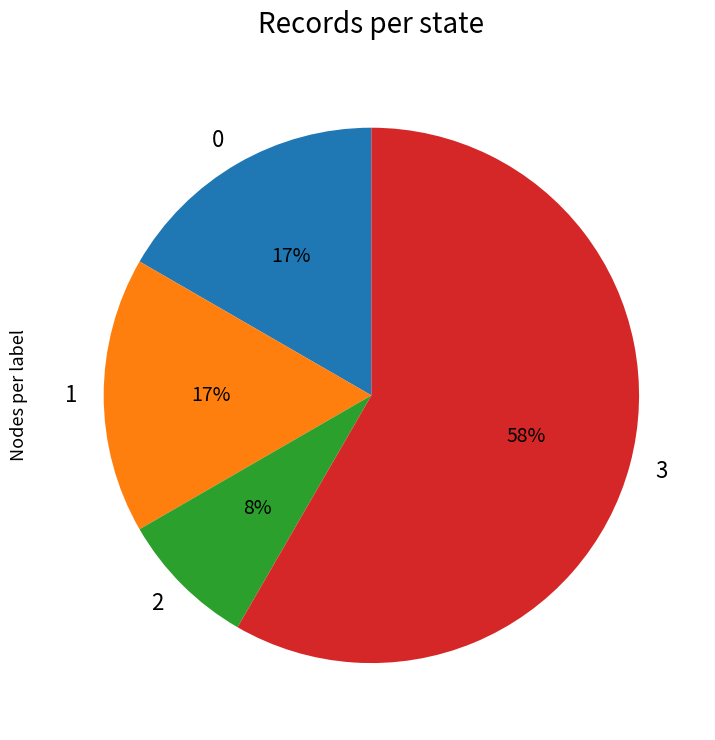

Combined, do 1 and 3 account for over 50%?

Yes